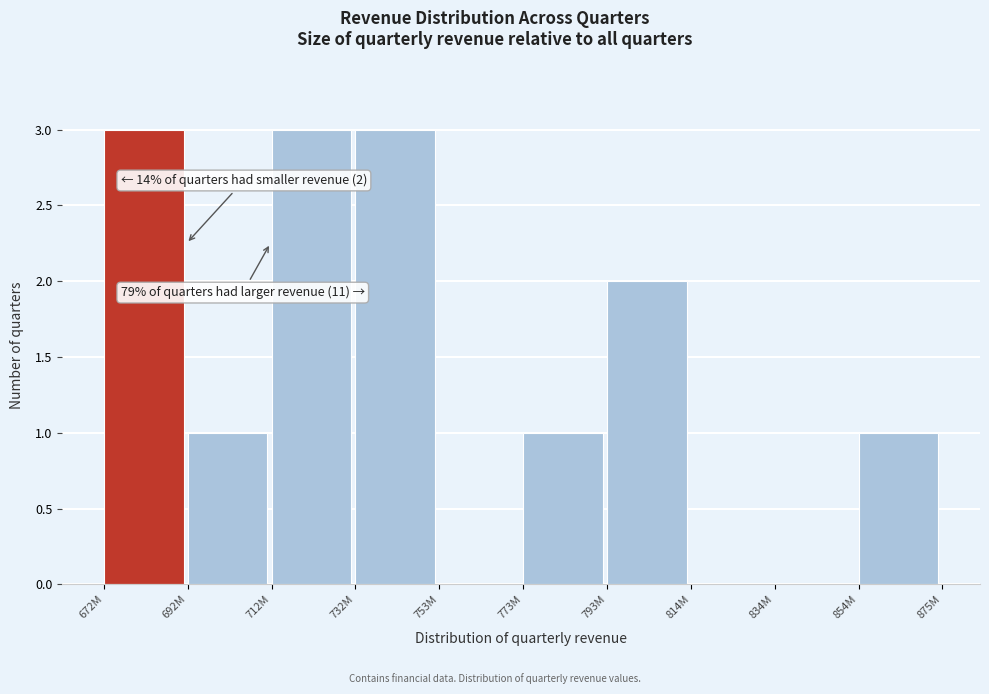

Reading left to right, transcribe all the data shown in this chart.

672M=3	692M=1	712M=3	732M=3	753M=0	773M=1	793M=2	814M=0	834M=0	854M=1